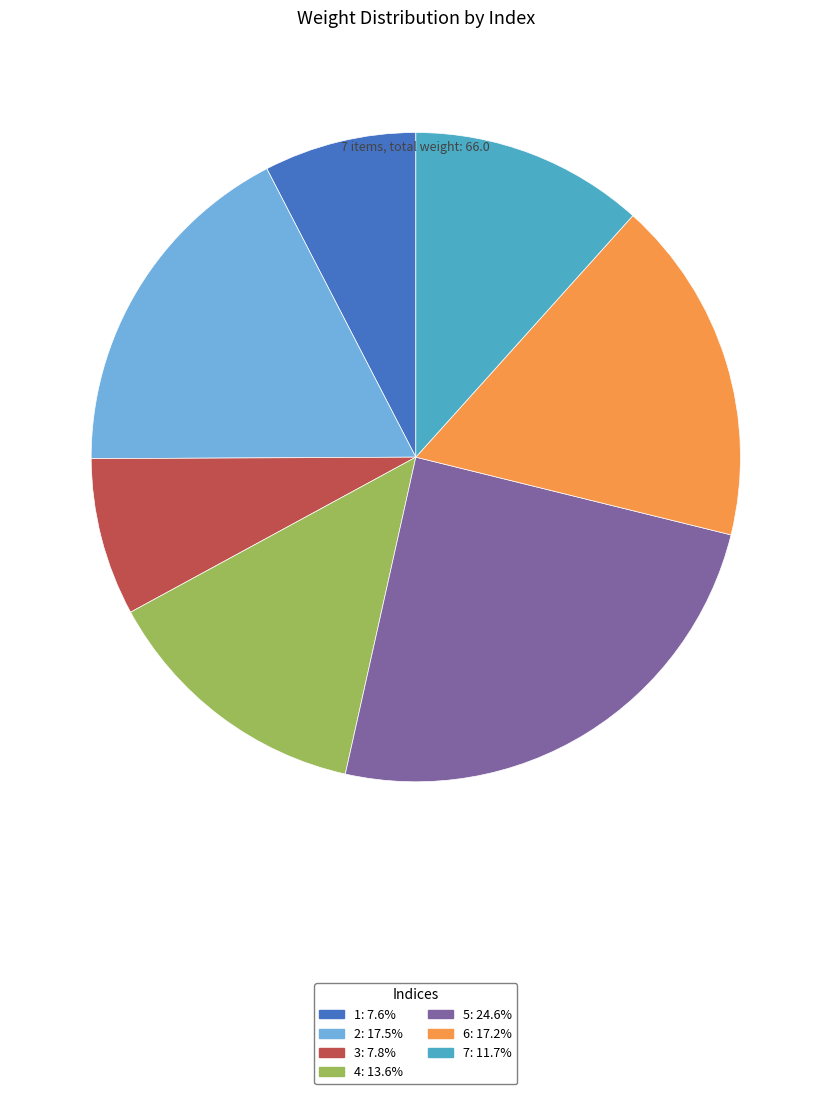

Does any single category account for the majority?

No